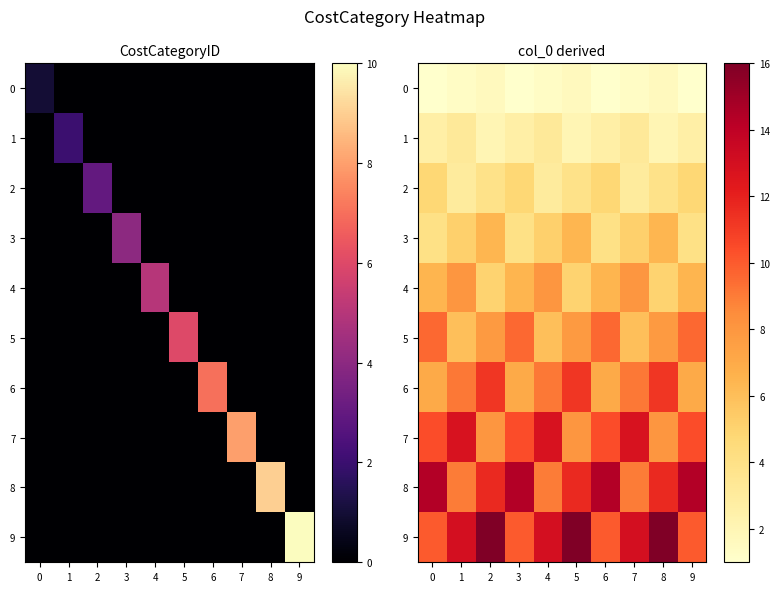

How many distinct data groups are displayed?

10